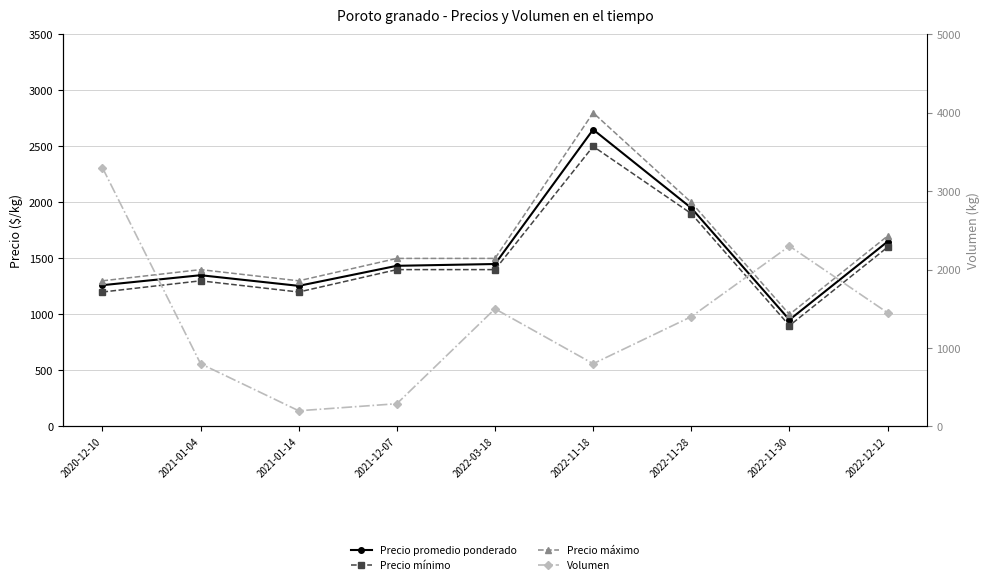

What is the label of the 2nd point from the left?

2021-01-04